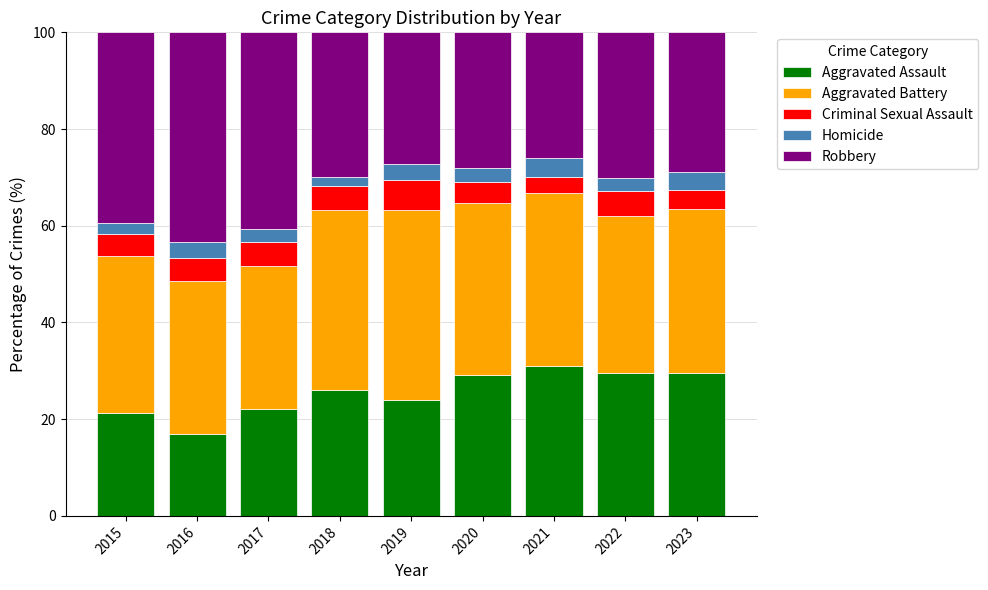

What is the maximum value for Aggravated Assault?

31.0